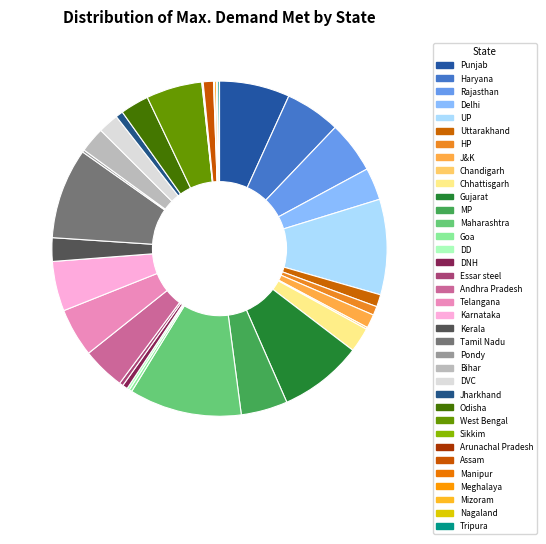

Count the number of slices in the pie.

36